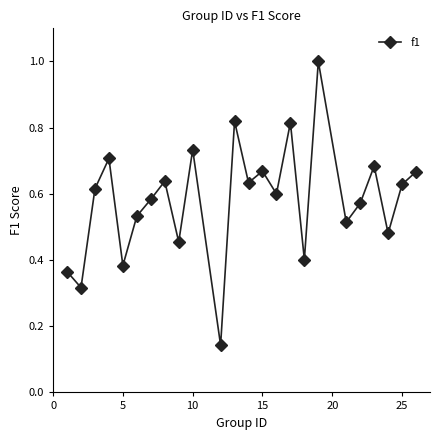

What is the maximum value shown in the chart?

1.0